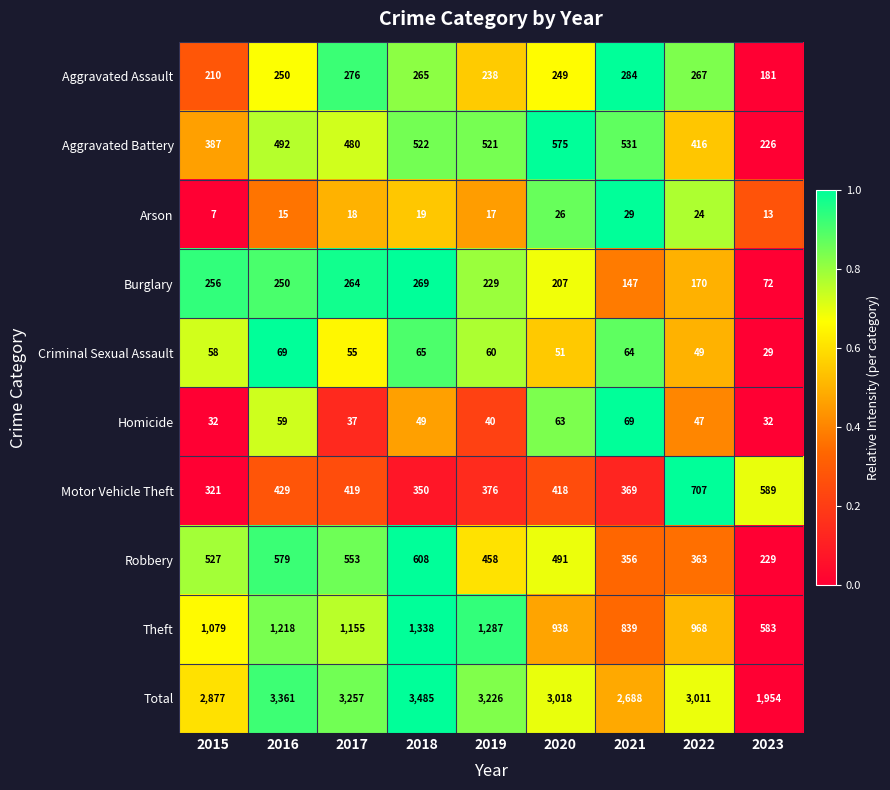

What is the sum of all Arson values?

168